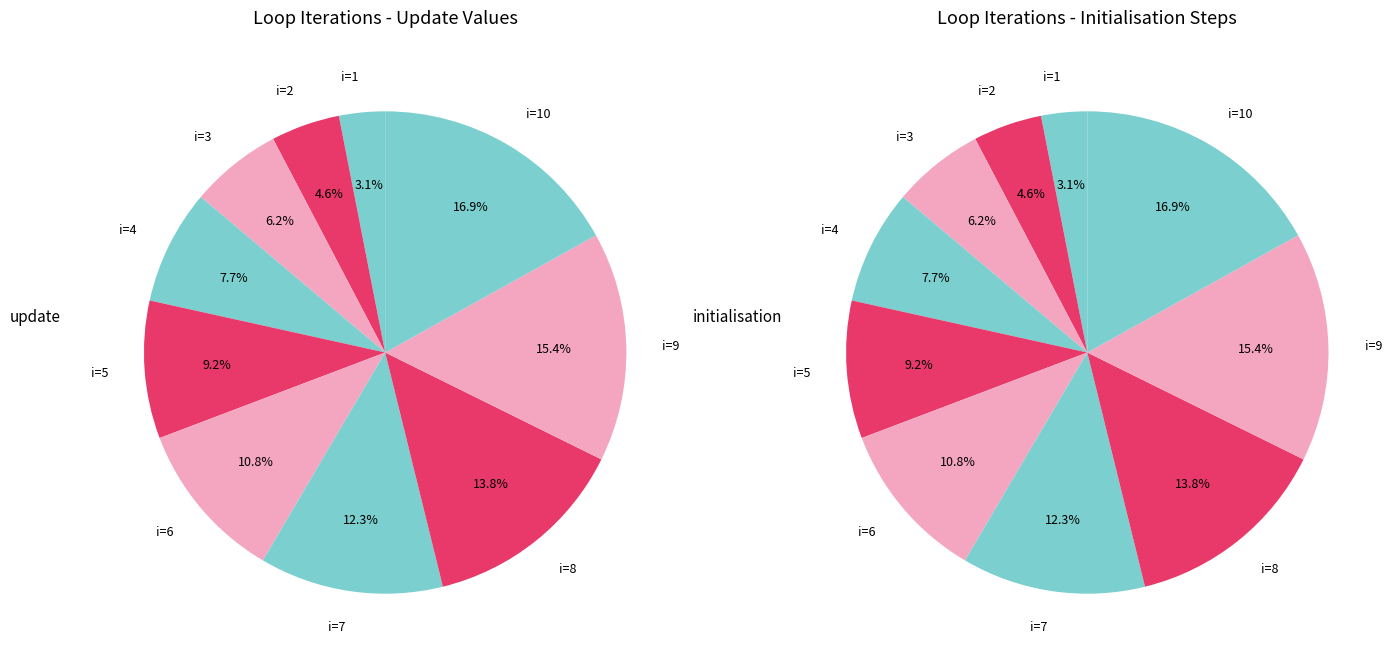

What is the largest slice in the pie chart?

i=10